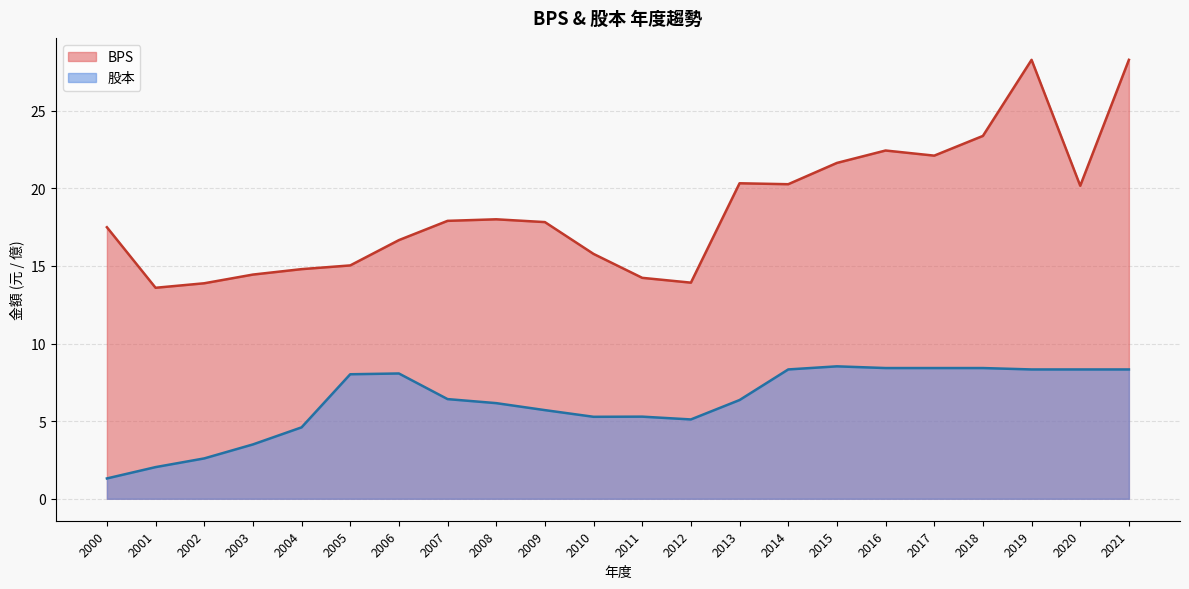

What is the greatest value displayed?

28.3